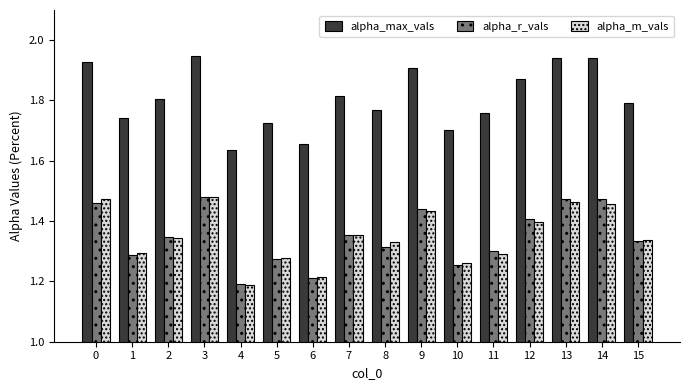

What is the difference between the second highest and minimum values in the alpha_r_vals series?

0.3